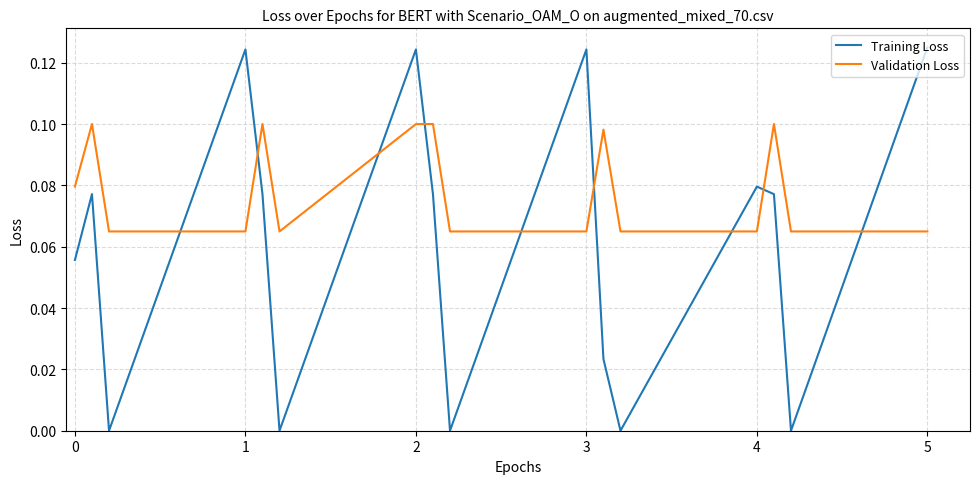

True or false: Validation Loss and Training Loss intersect in this chart.

True